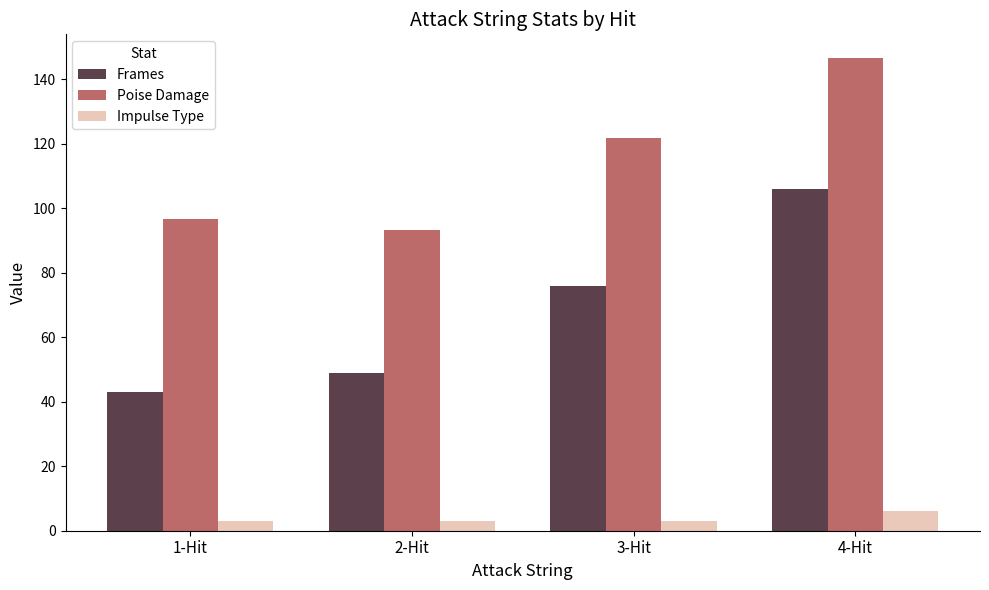

Which series has the largest total across all categories?

Poise Damage